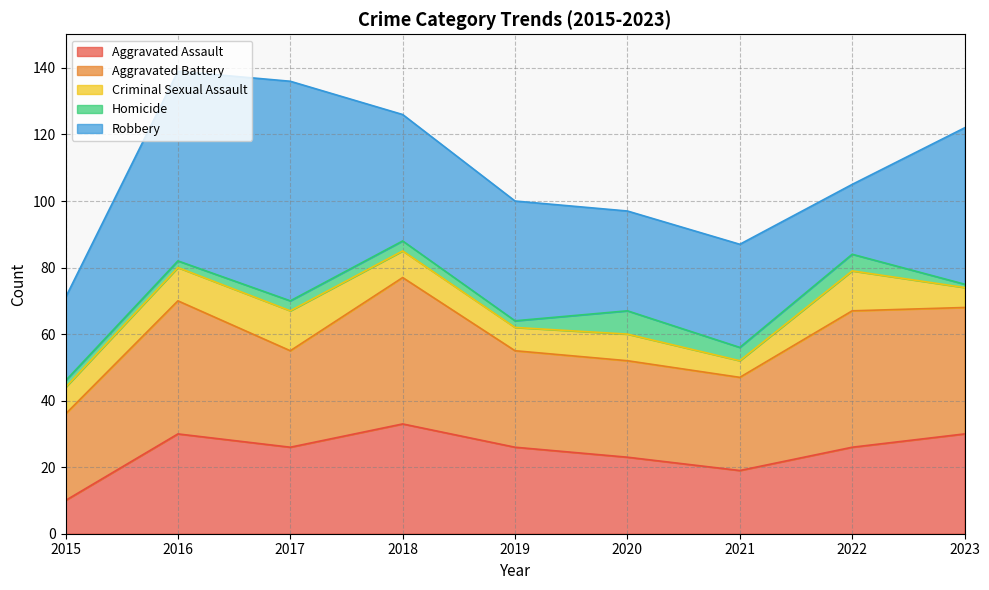

Reading left to right, list all the values displayed in this chart.

Aggravated Assault: 10	30	26	33	26	23	19	26	30
Aggravated Battery: 26	40	29	44	29	29	28	41	38
Criminal Sexual Assault: 8	10	12	8	7	8	5	12	6
Homicide: 2	2	3	3	2	7	4	5	1
Robbery: 25	57	66	38	36	30	31	21	47